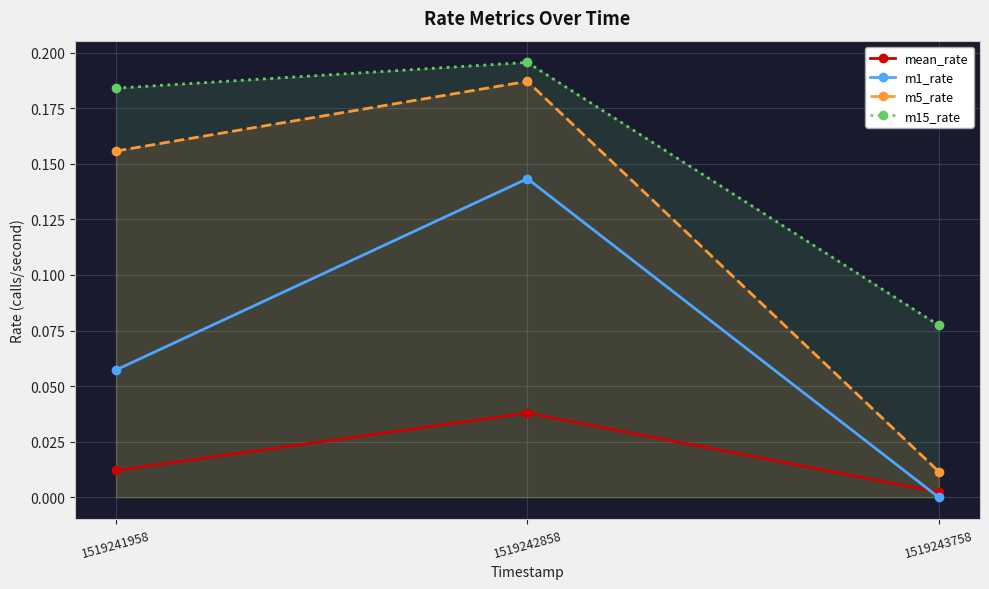

Reading left to right, transcribe all the data shown in this chart.

mean_rate: 0.0	0.0	0.0
m1_rate: 0.1	0.1	0.0
m5_rate: 0.2	0.2	0.0
m15_rate: 0.2	0.2	0.1